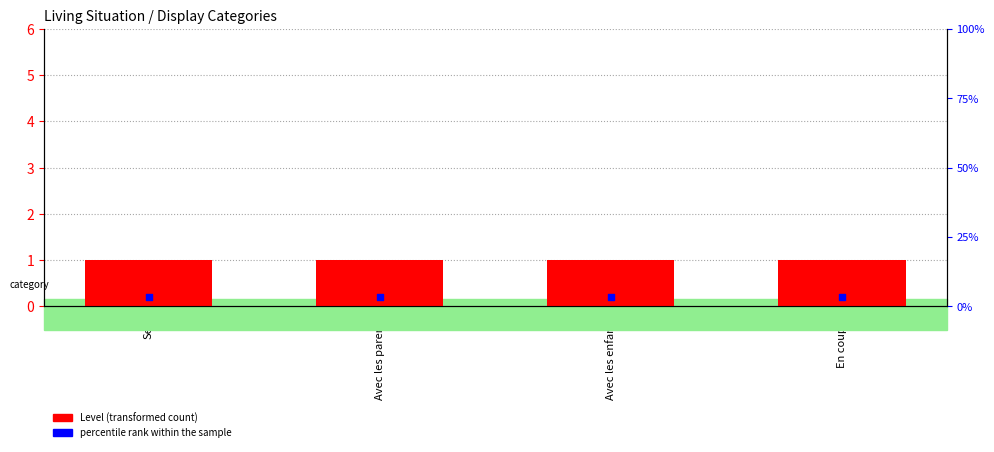

Which series contains the lowest Y value?

Level (transformed count)